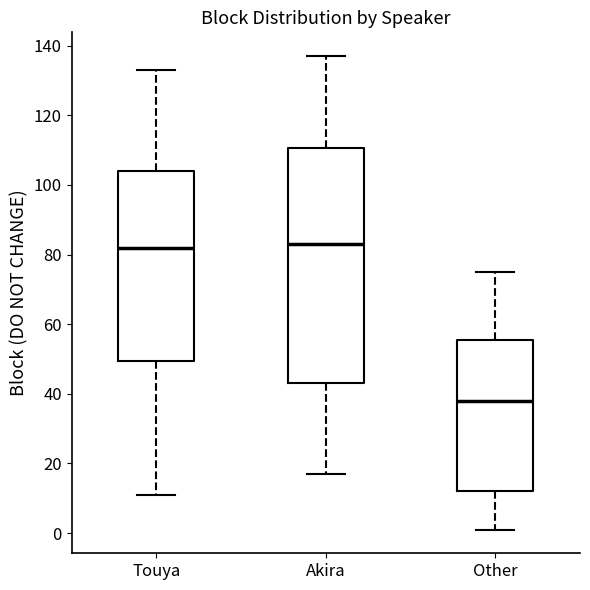

Where is the upper edge of the box for Other on the y-axis? The values are not printed on the chart, so give them approximately, as read against the axis.

56